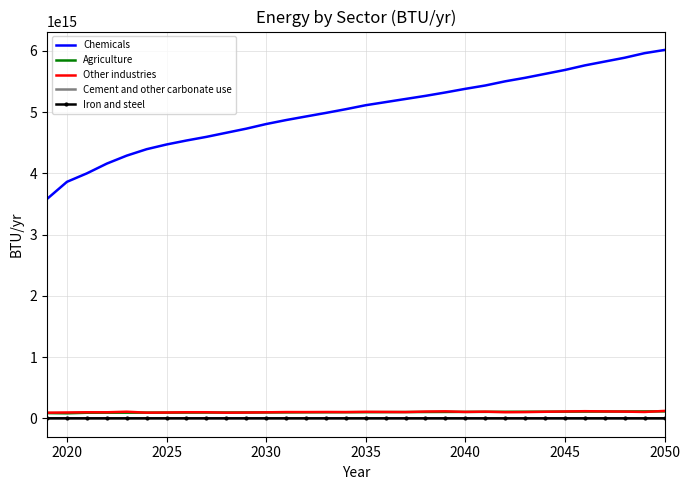

Which series has the widest spread of values?

Chemicals